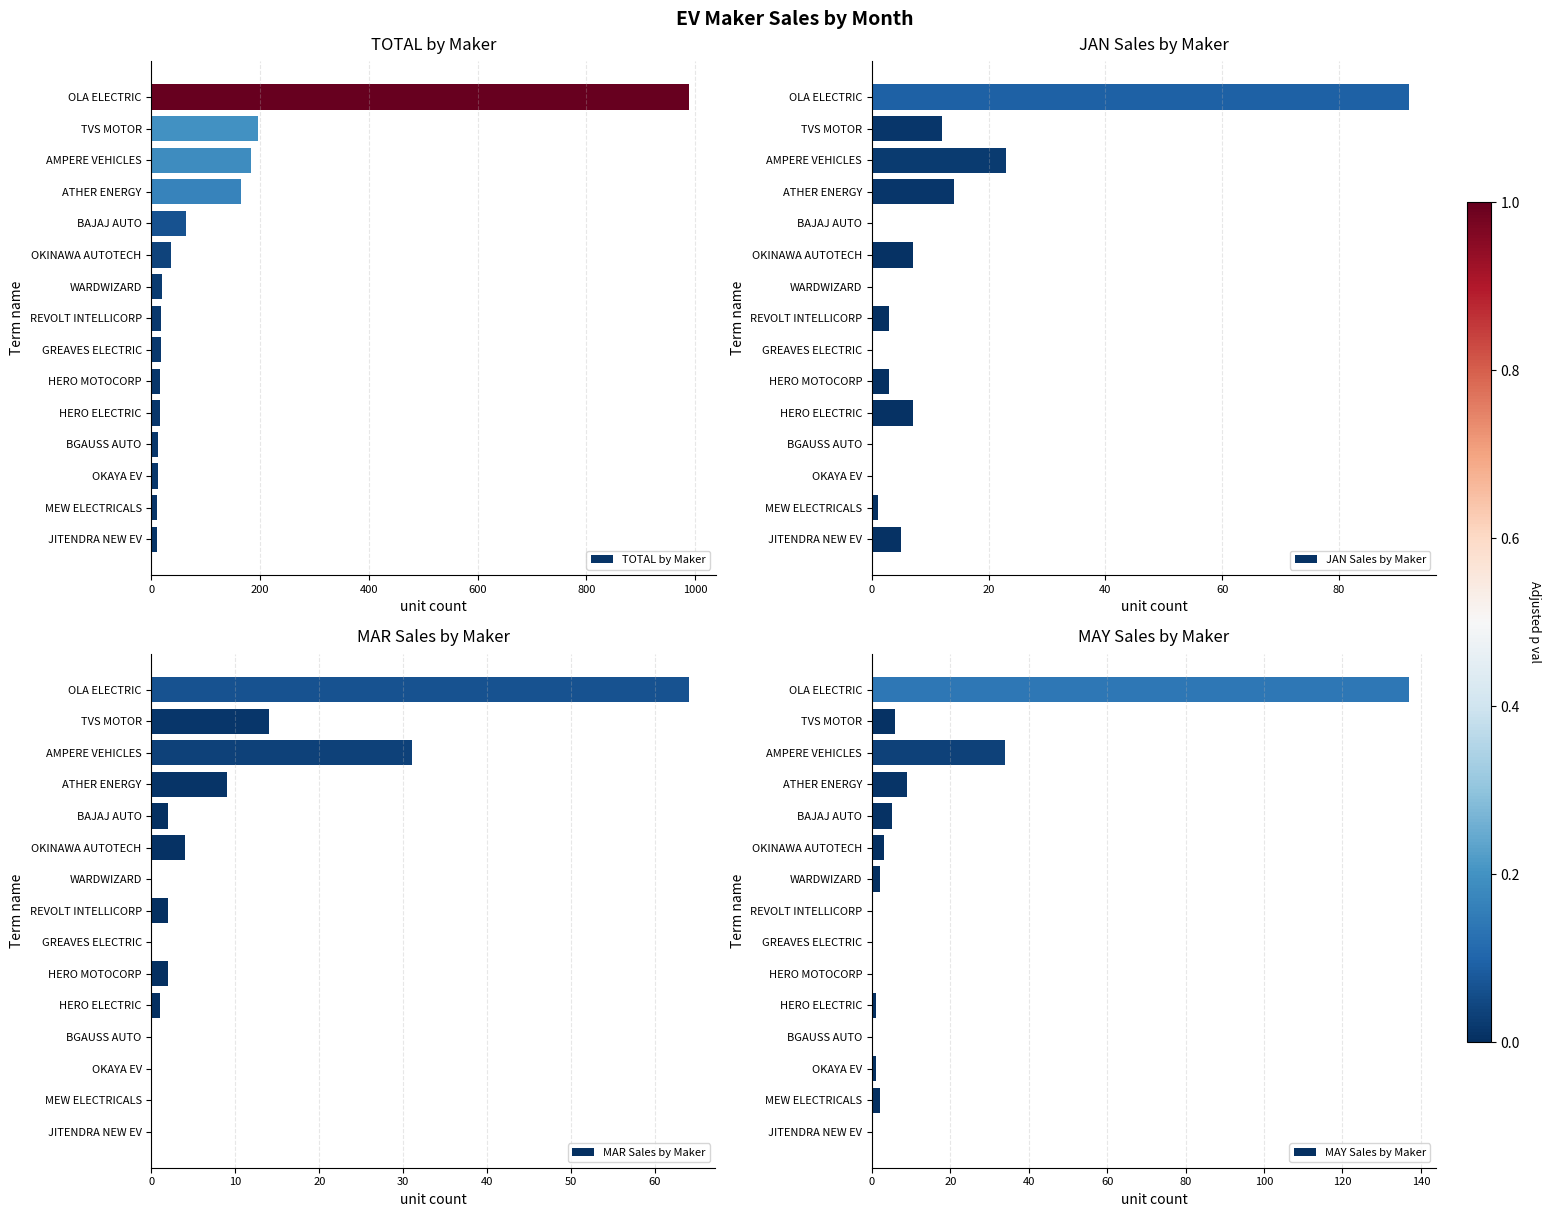

The TOTAL by Maker series shows 329 at AMPERE VEHICLES. True or false?

False